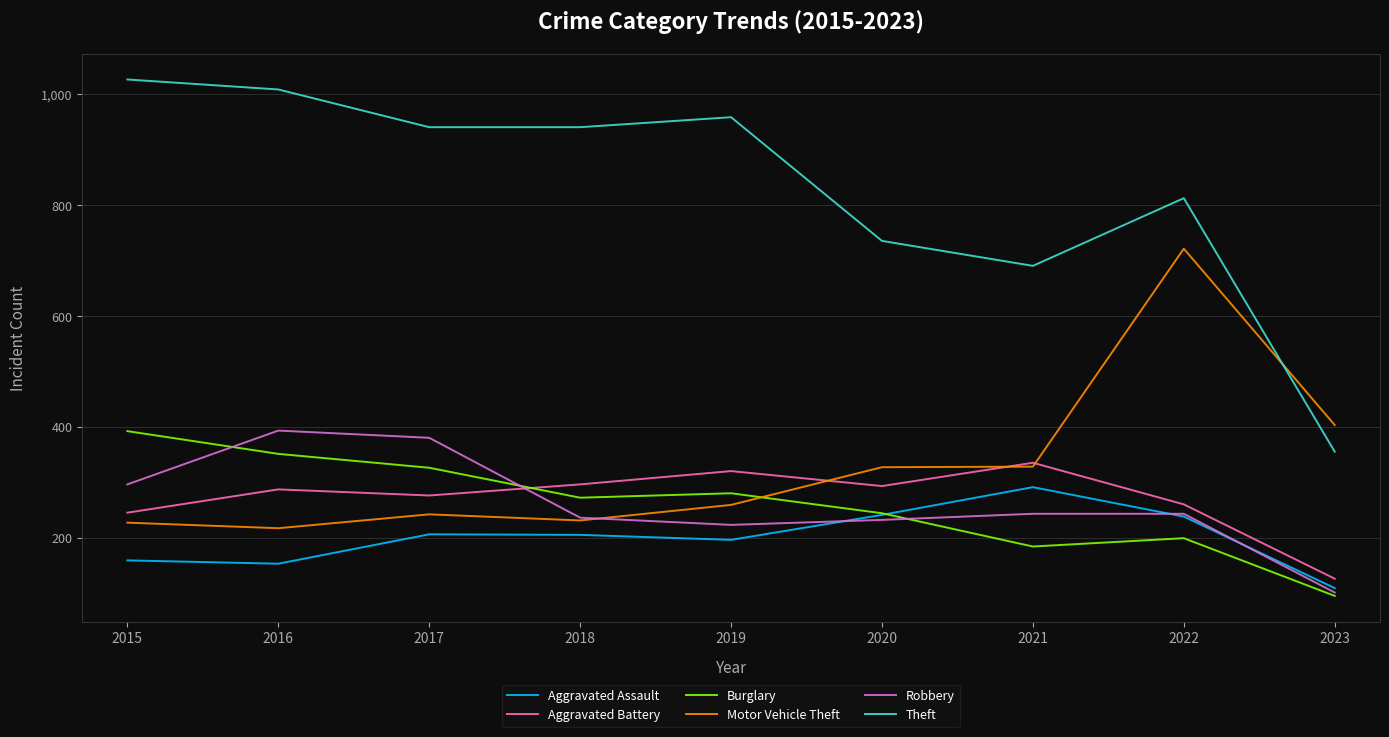

Which series ends up on top after the final intersection of Aggravated Battery and Robbery?

Aggravated Battery